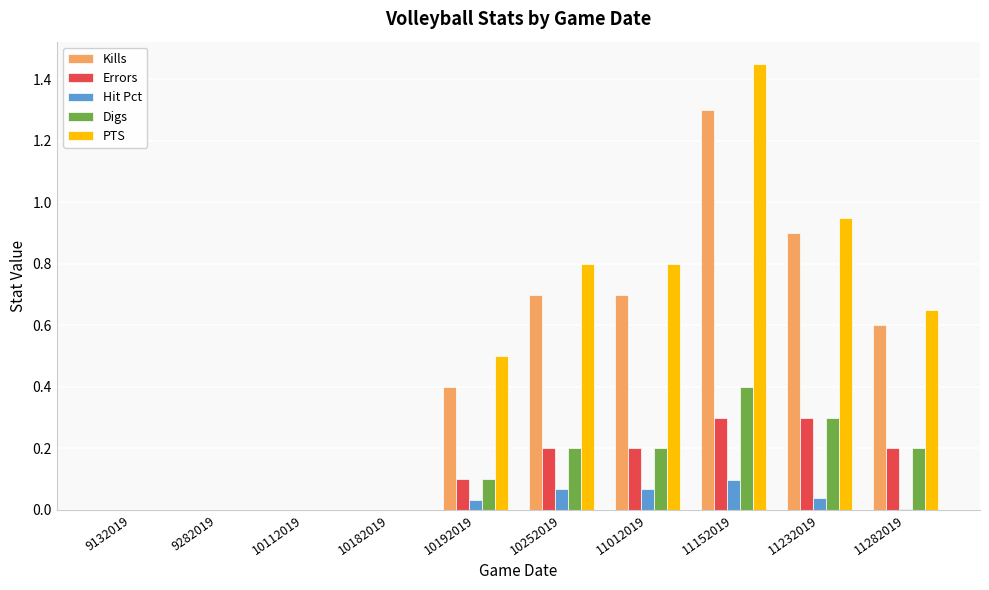

Which label corresponds to the largest value in the chart?

11152019